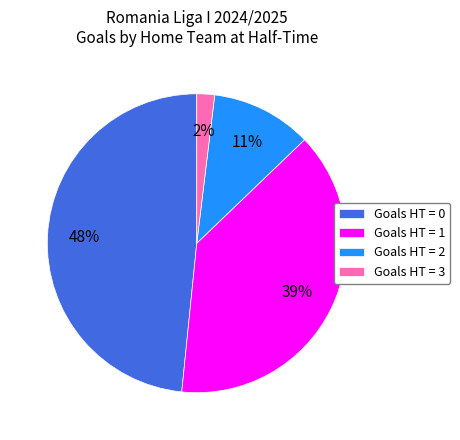

What percentage is the Goals HT = 1 slice, to the nearest percent?

39%